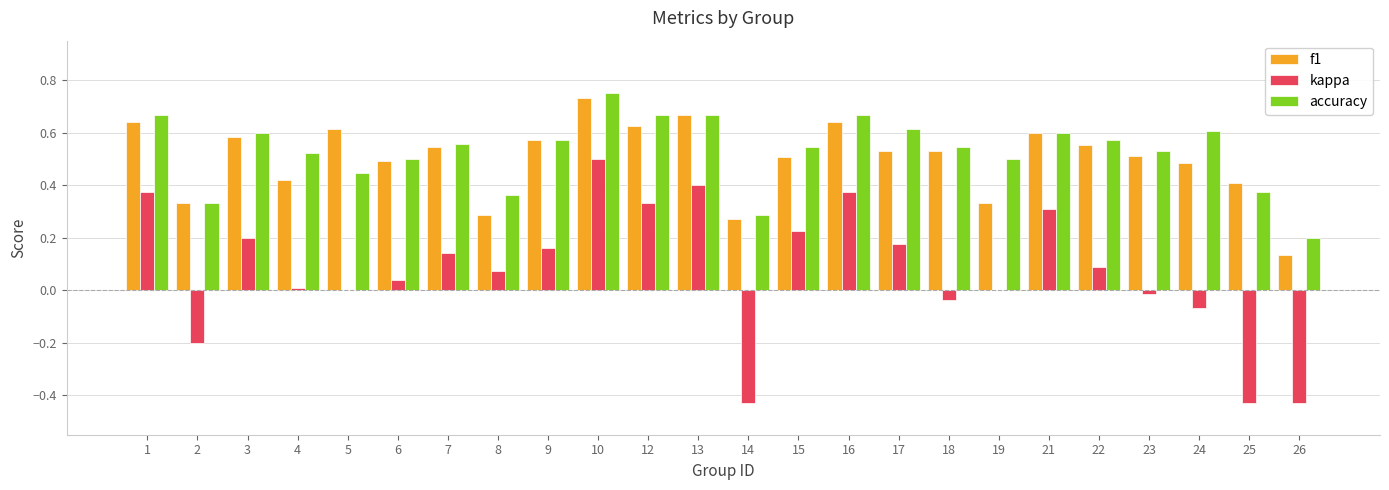

Which series has the widest spread of values?

kappa